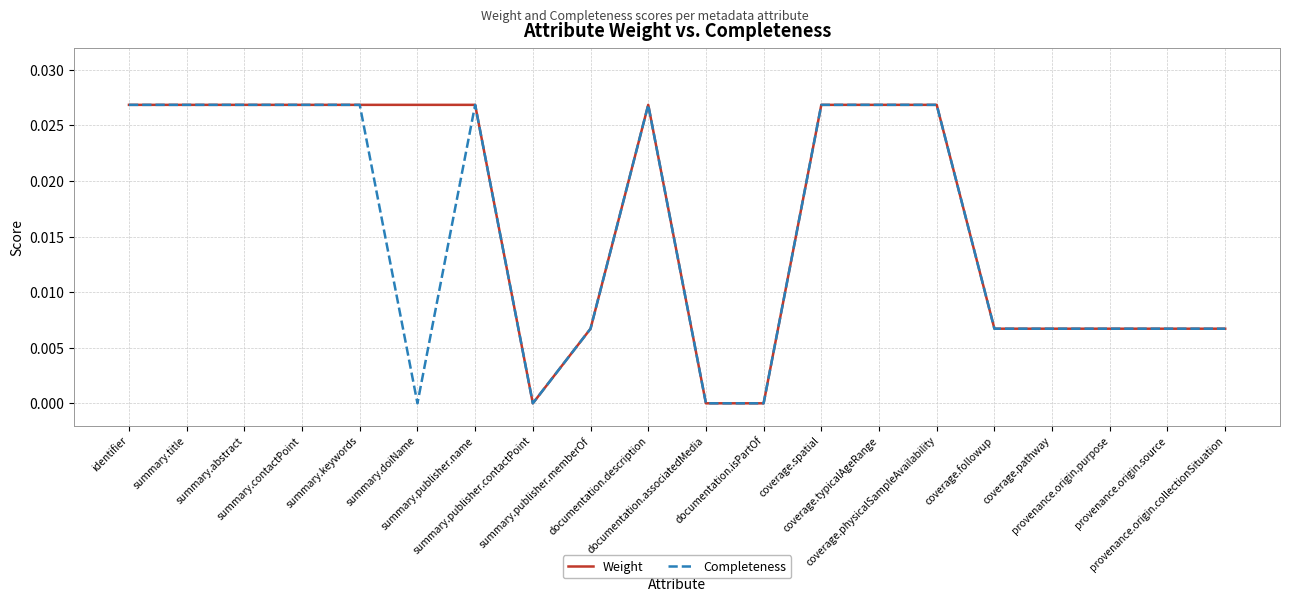

What is the total value across all series at summary.keywords?

0.1